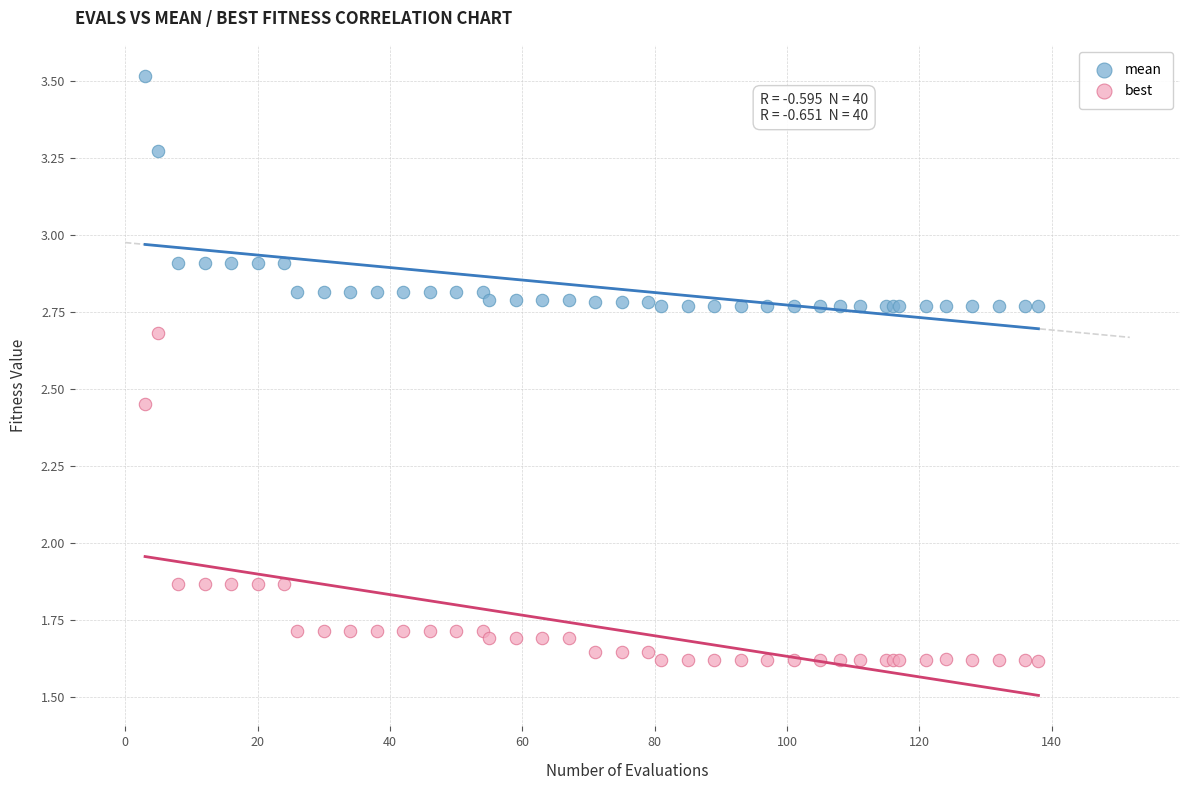

Which series has the widest spread of Y values?

best